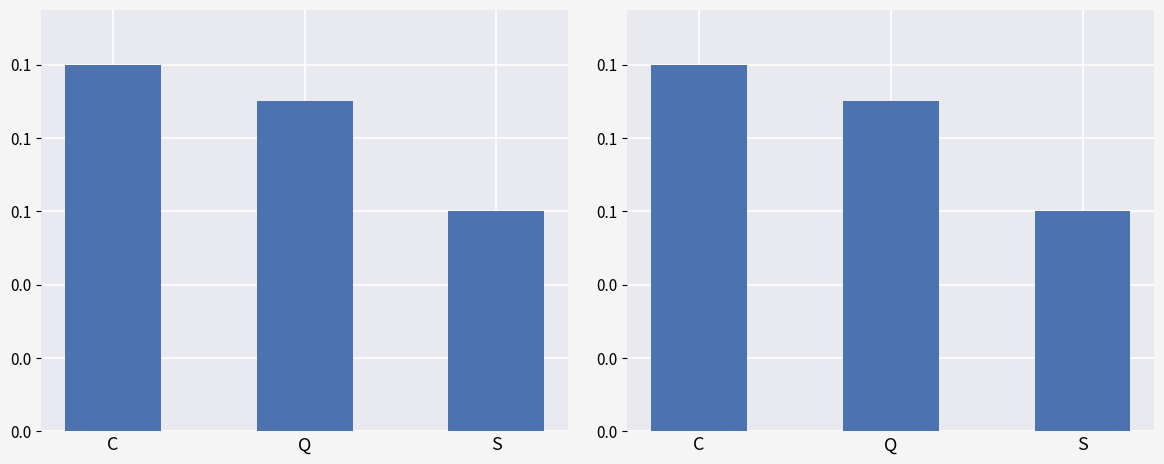

Which category has the highest value in the Panel 2 series?

C